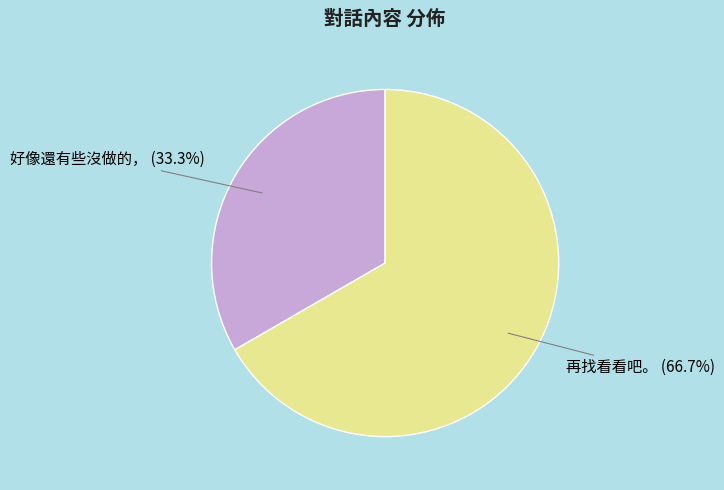

Combined, what portion of the pie is 再找看看吧。 and 好像還有些沒做的，?

100.0%